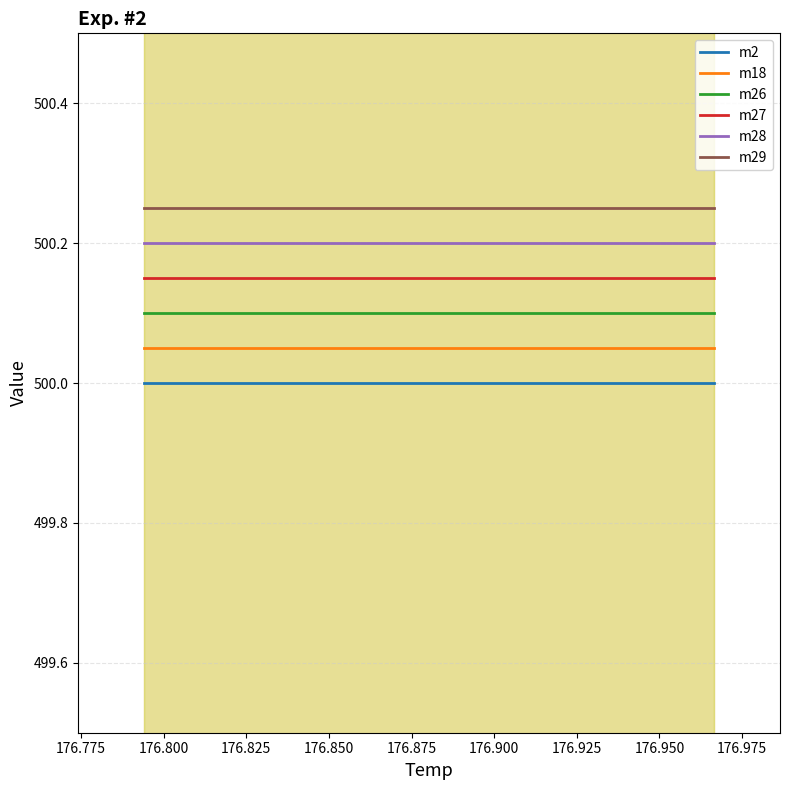

What is the sum of all m26 values?

7501.5